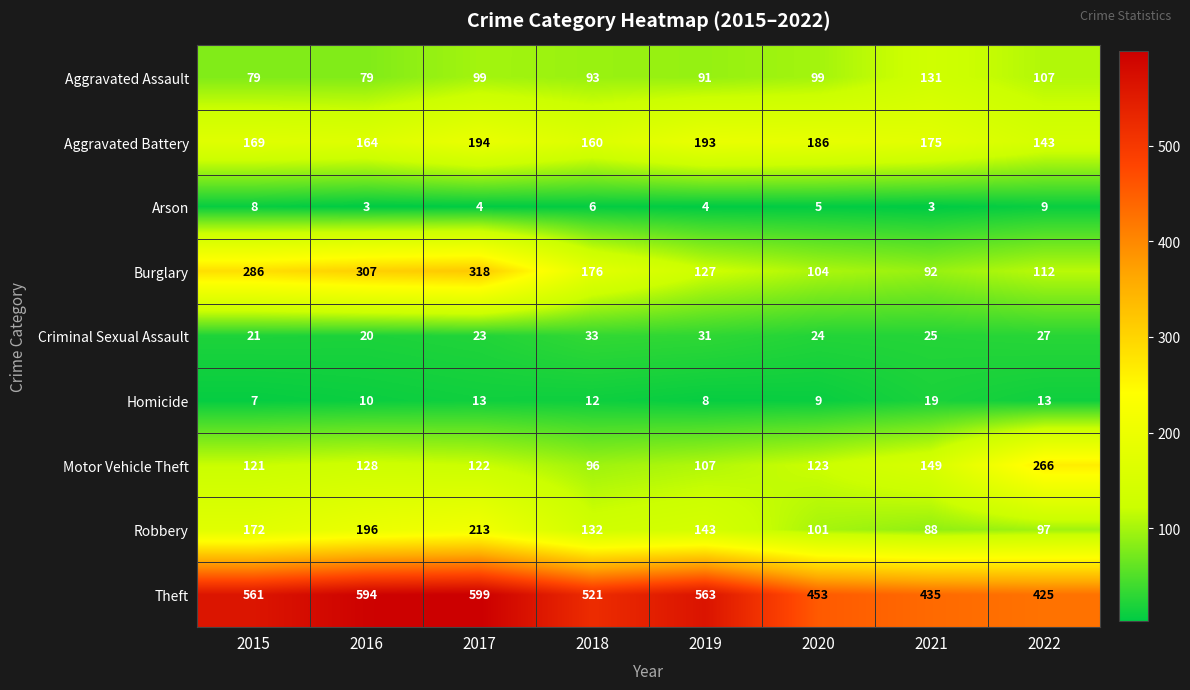

The value of Motor Vehicle Theft at 2018 is 128. True or false?

False